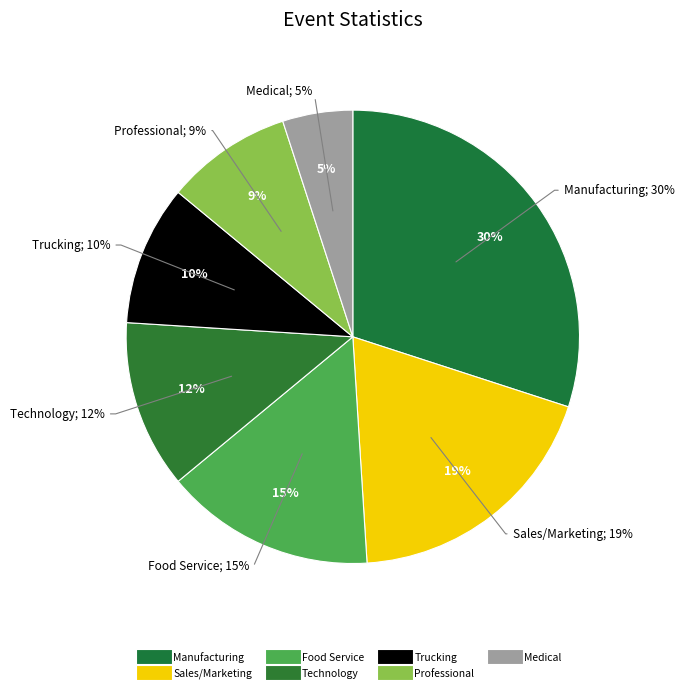

Which category has the biggest portion of the pie?

Manufacturing